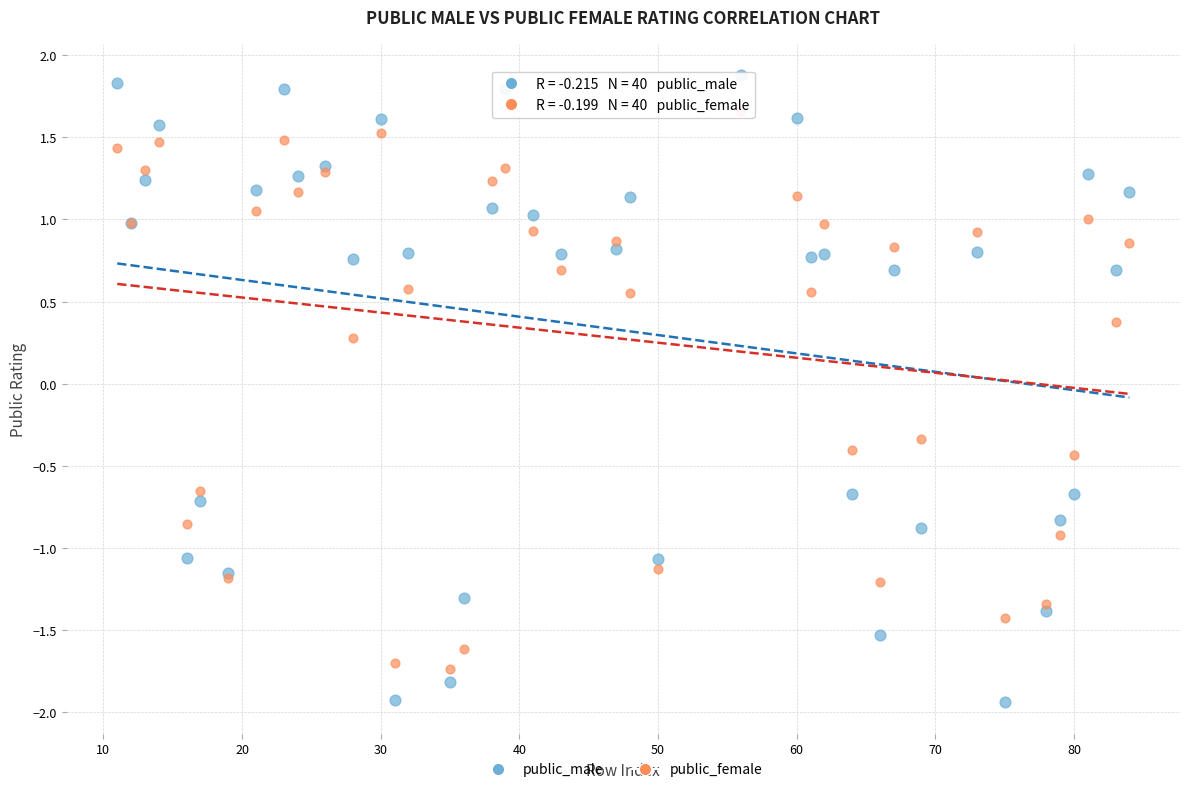

Which series reaches the maximum Y coordinate?

public_male